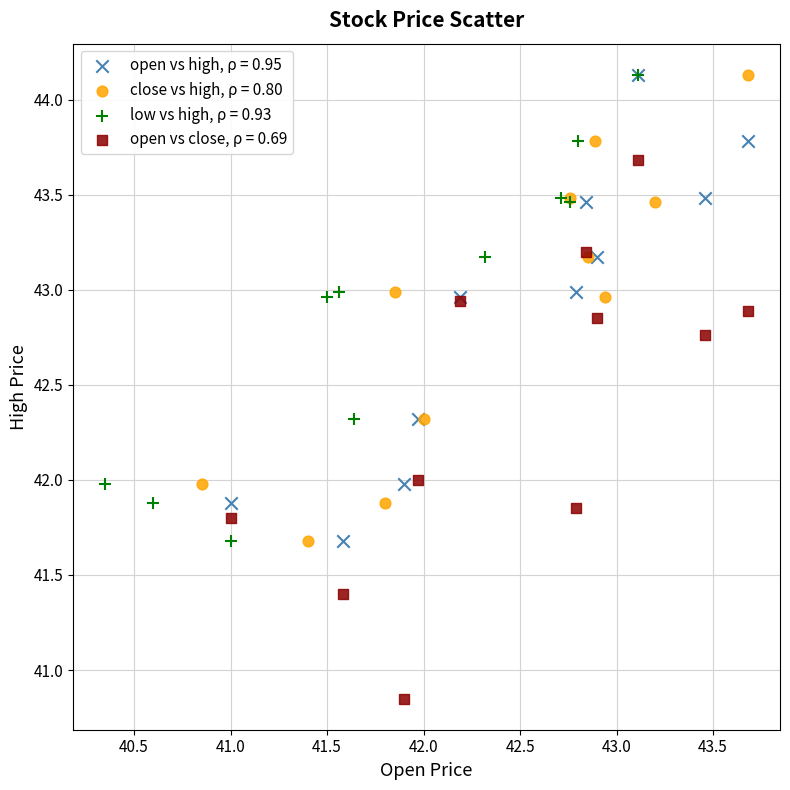

Which series contains the lowest Y value?

open vs close, ρ = 0.69